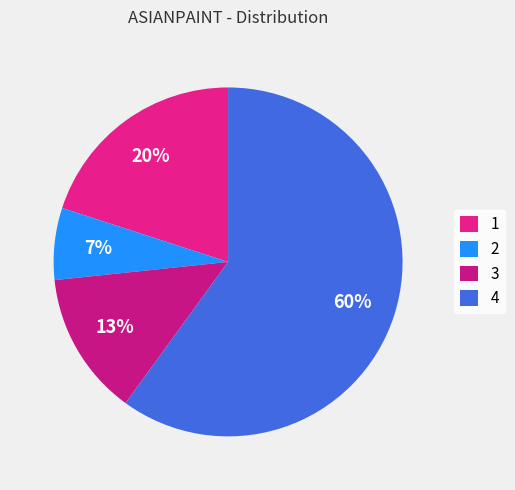

Between 4 and 2, which is larger?

4